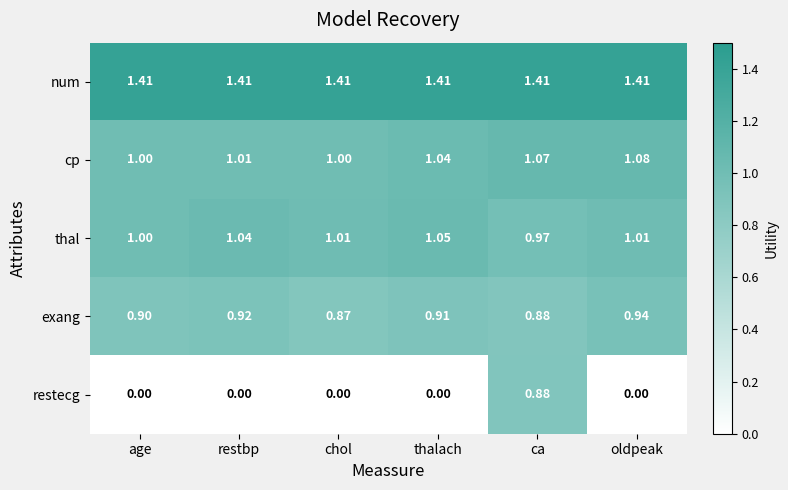

At thalach, list the series in order from largest to smallest.

num, thal, cp, exang, restecg